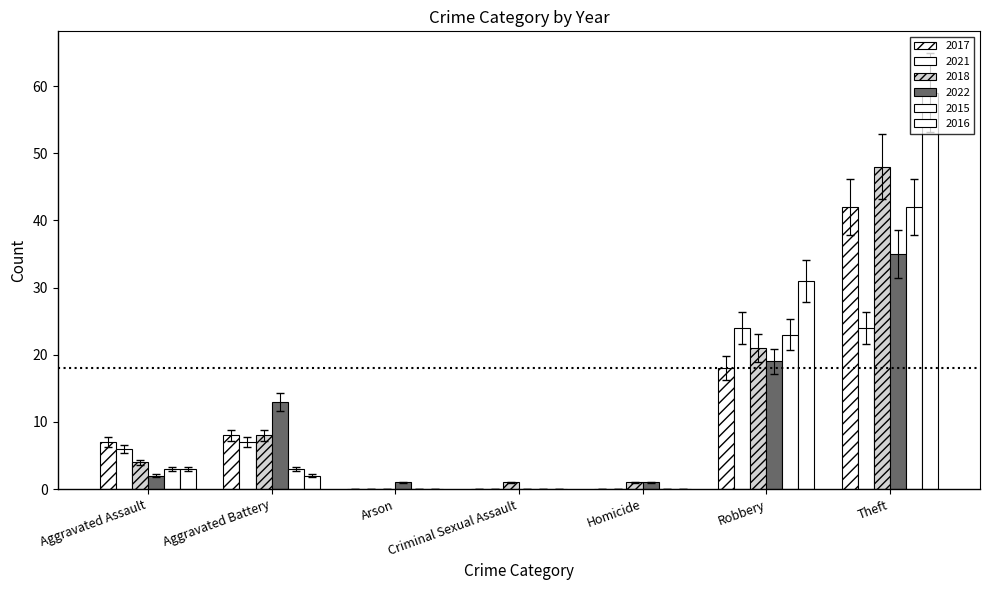

Is the value of 2017 at Homicide greater than the value of 2015 at Criminal Sexual Assault?

No